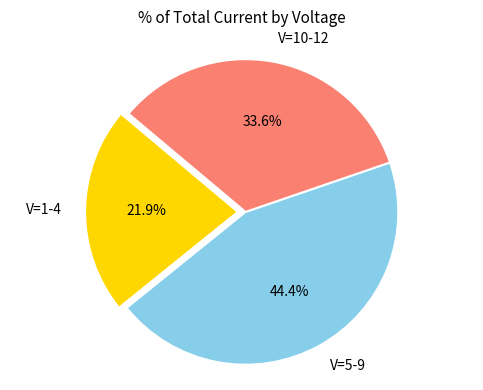

Rank the categories by value from highest to lowest.

V=5-9, V=10-12, V=1-4